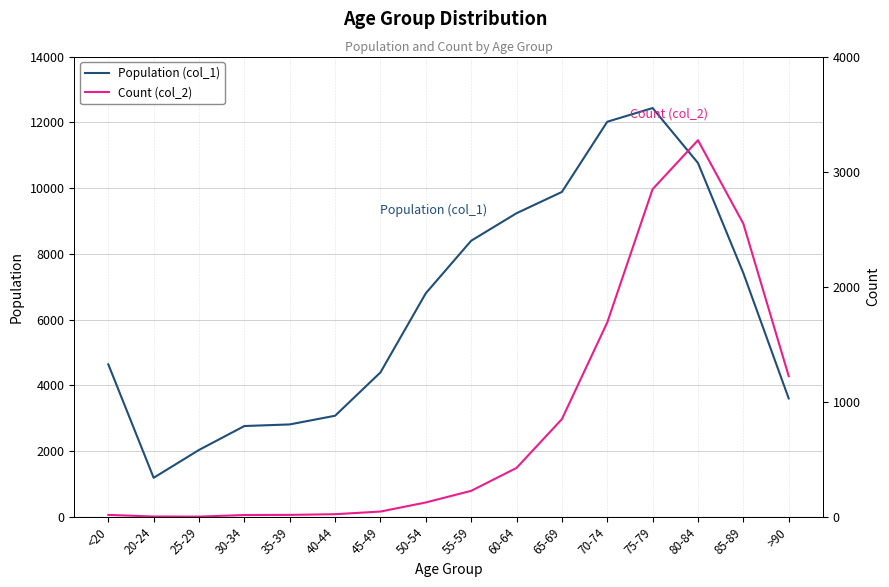

List the series in order of their overall mean, lowest first.

Count (col_2), Population (col_1)